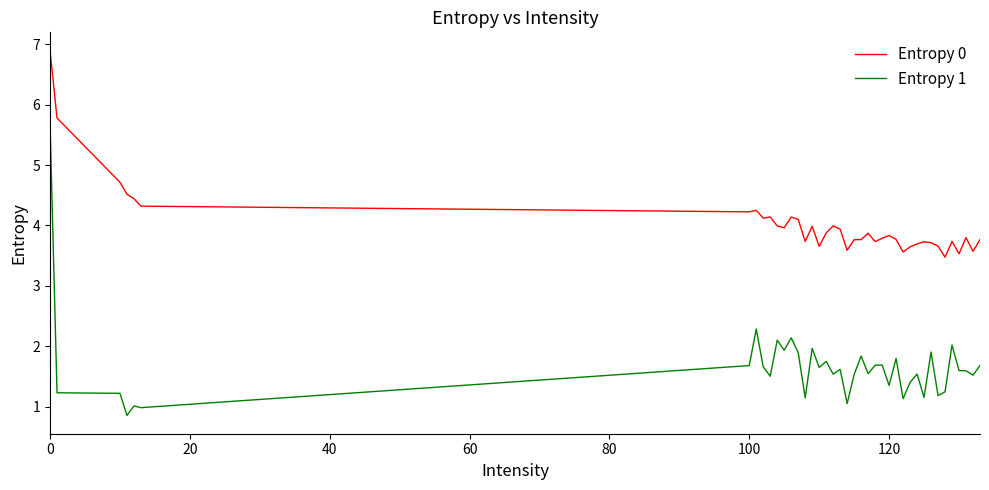

Which series has the widest spread of values?

Entropy 1